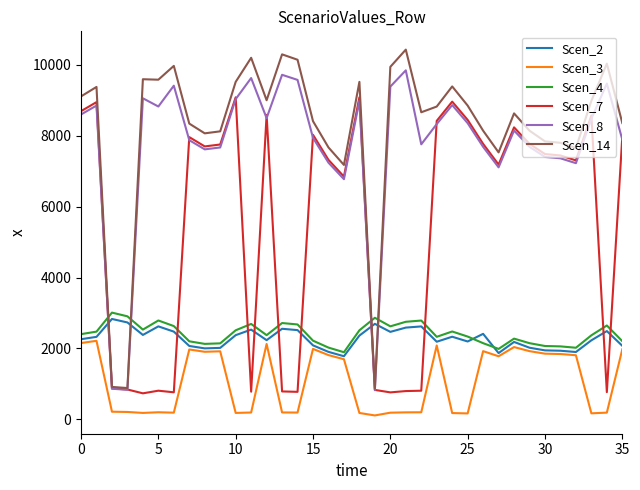

At how many categories does at least one series exceed 4903?

33